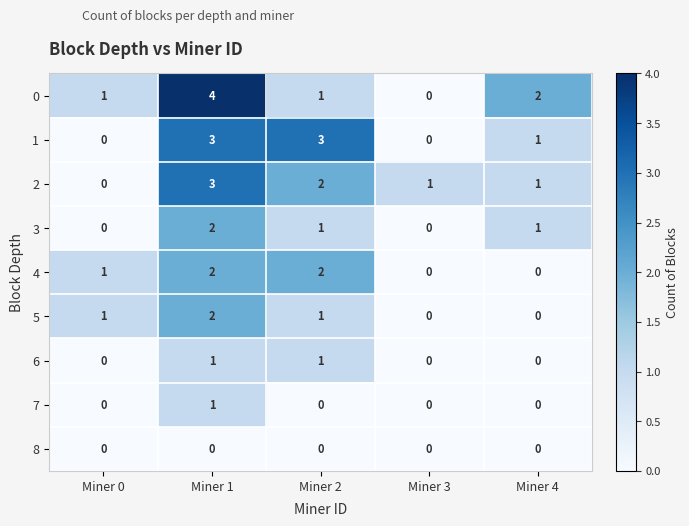

What is the spread (max minus min) of values at Miner 1?

4